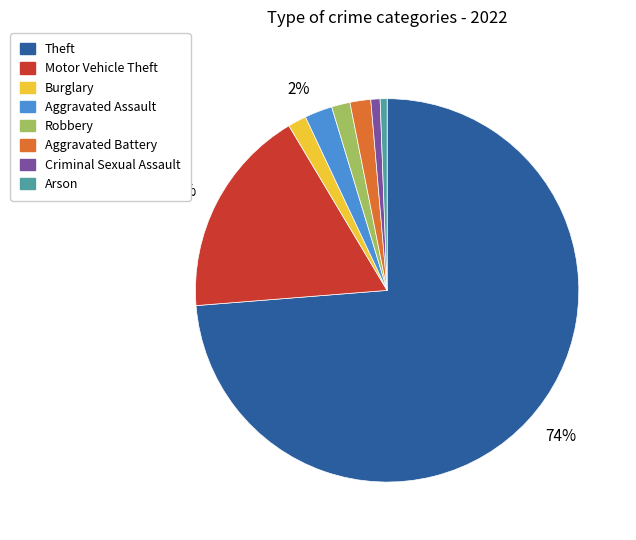

Is there a majority slice in this chart?

Yes